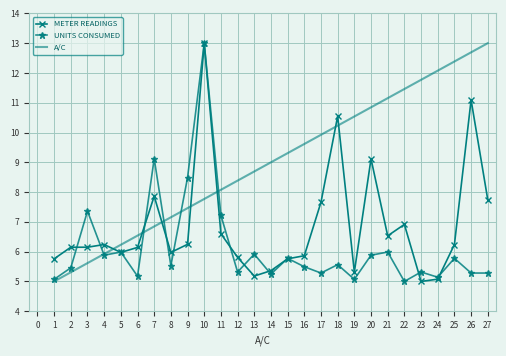

At which category is the sum across all series the highest?

10